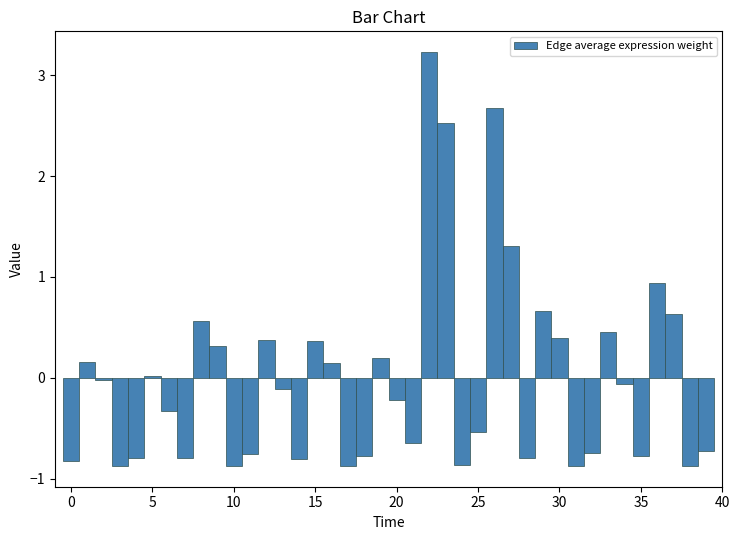

Read against the x-axis, roughly where is the centre of the tallest bar?

22.0